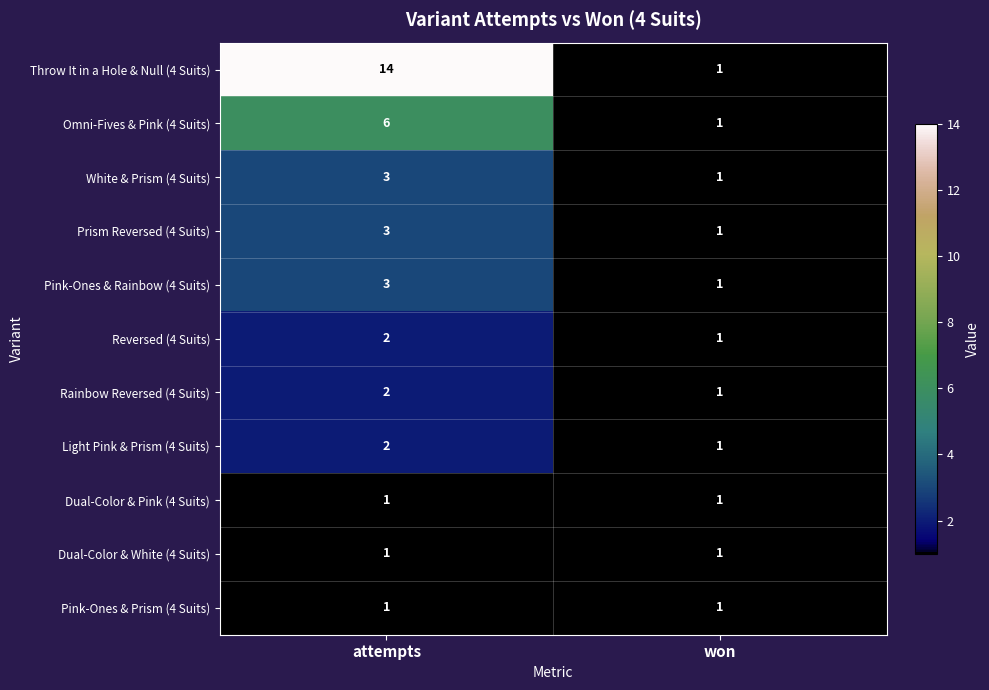

At which category does the chart reach its peak across all series?

attempts